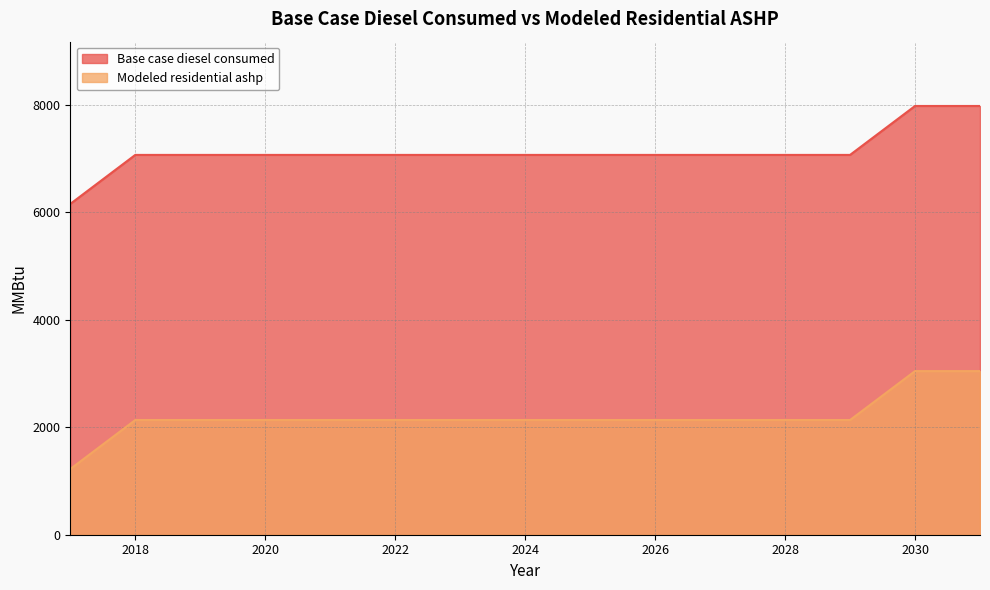

Which series has the largest total across all categories?

Base case diesel consumed